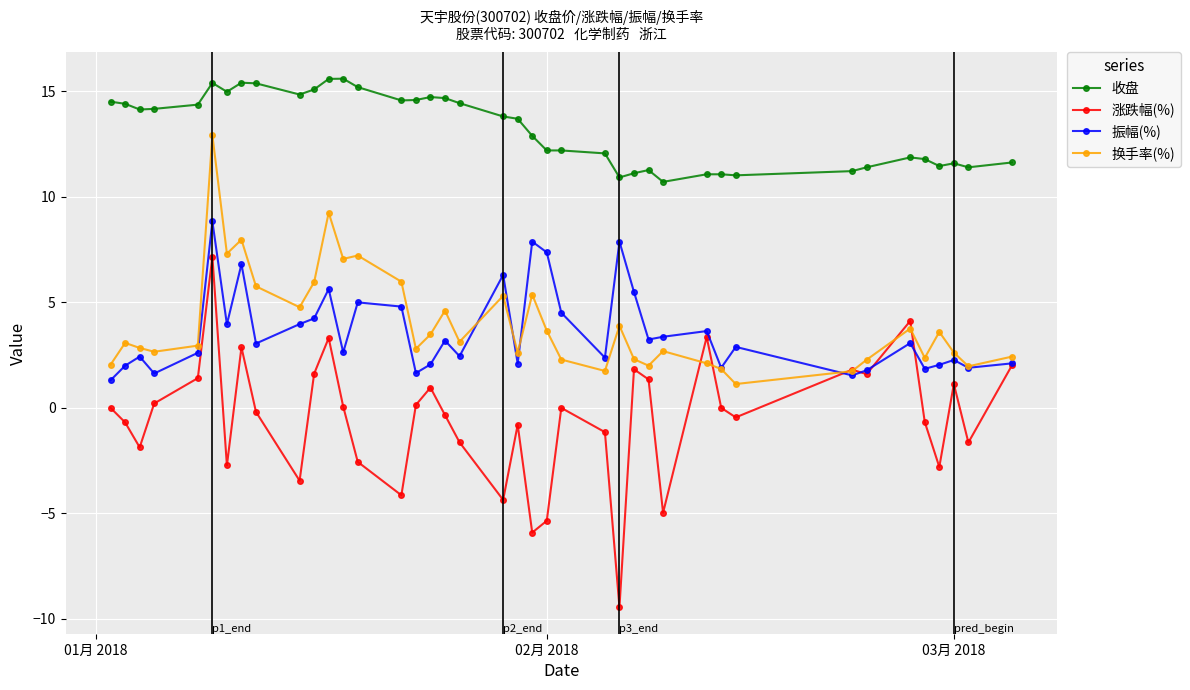

What is the value of the 换手率(%) point at the 29th from the left?

2.7